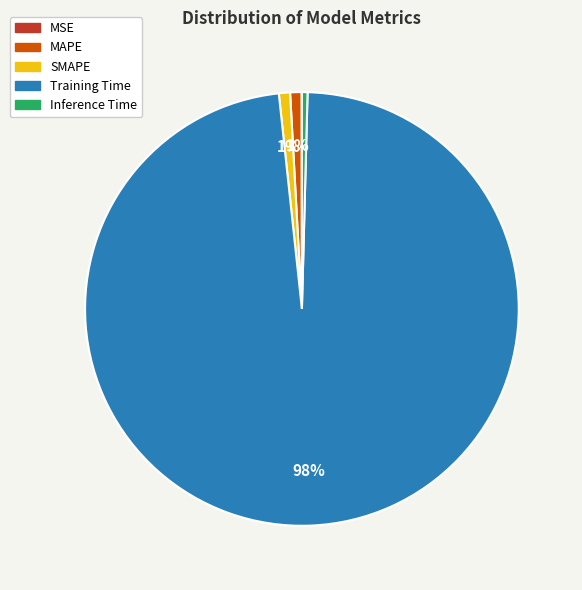

The Inference Time slice represents 0% of the pie. True or false?

True